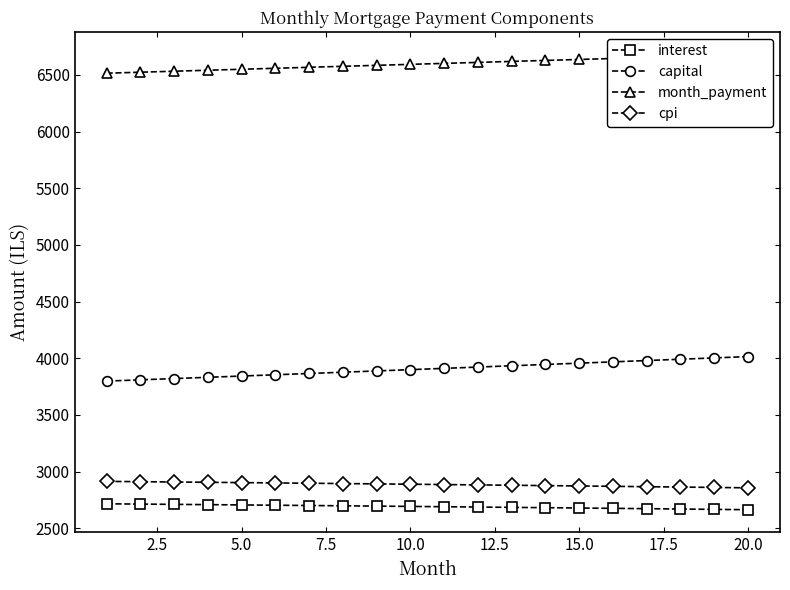

What are all the series names shown in the legend?

interest, capital, month_payment, cpi